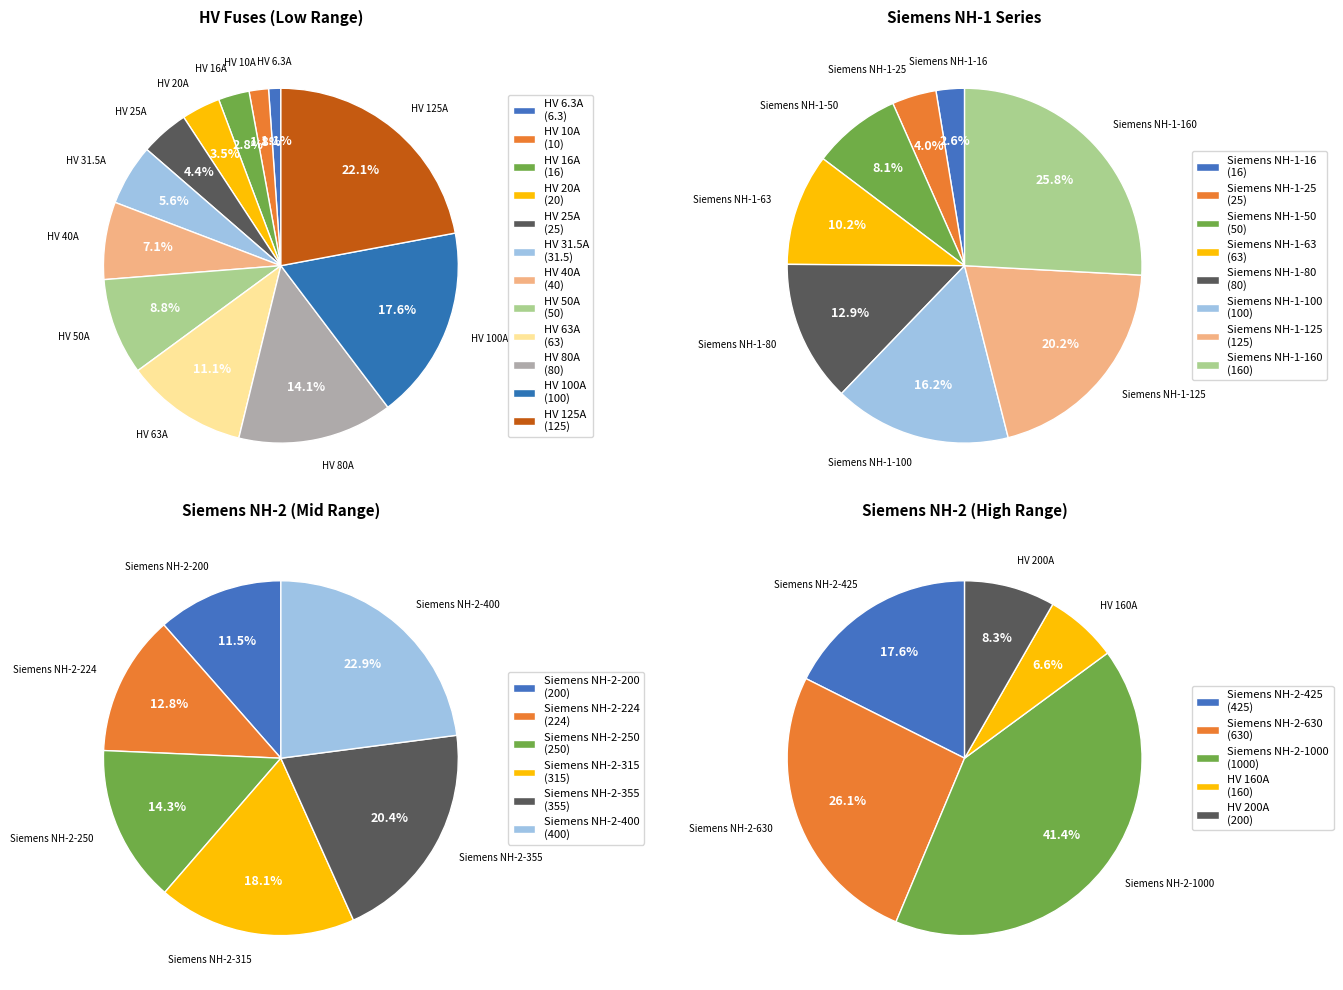

How many slices are in this pie chart?

12